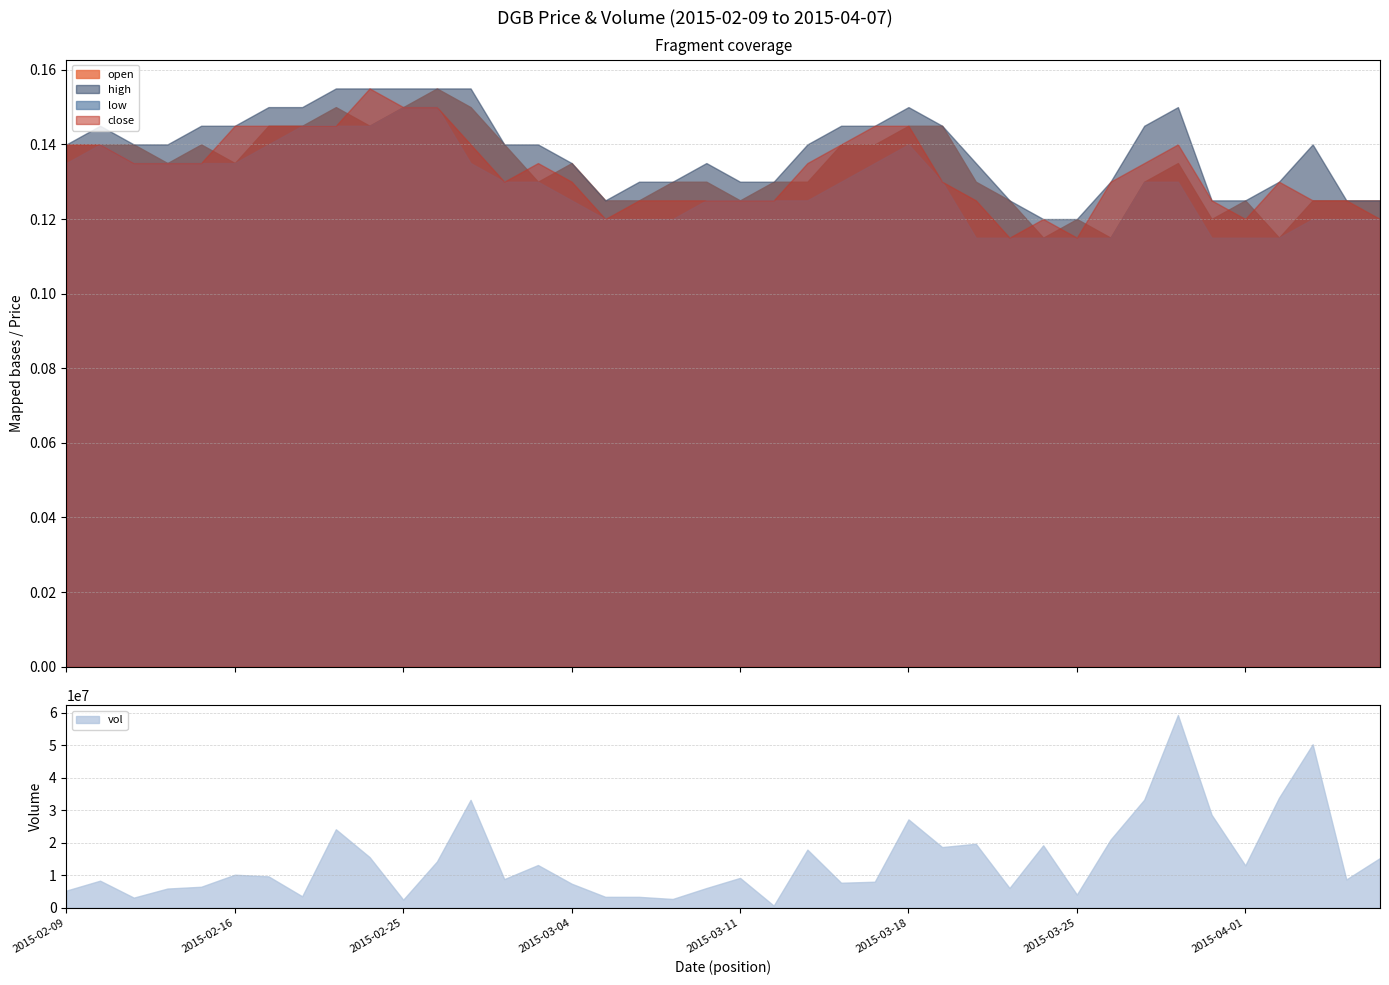

True or false: close and low cross at least once.

False